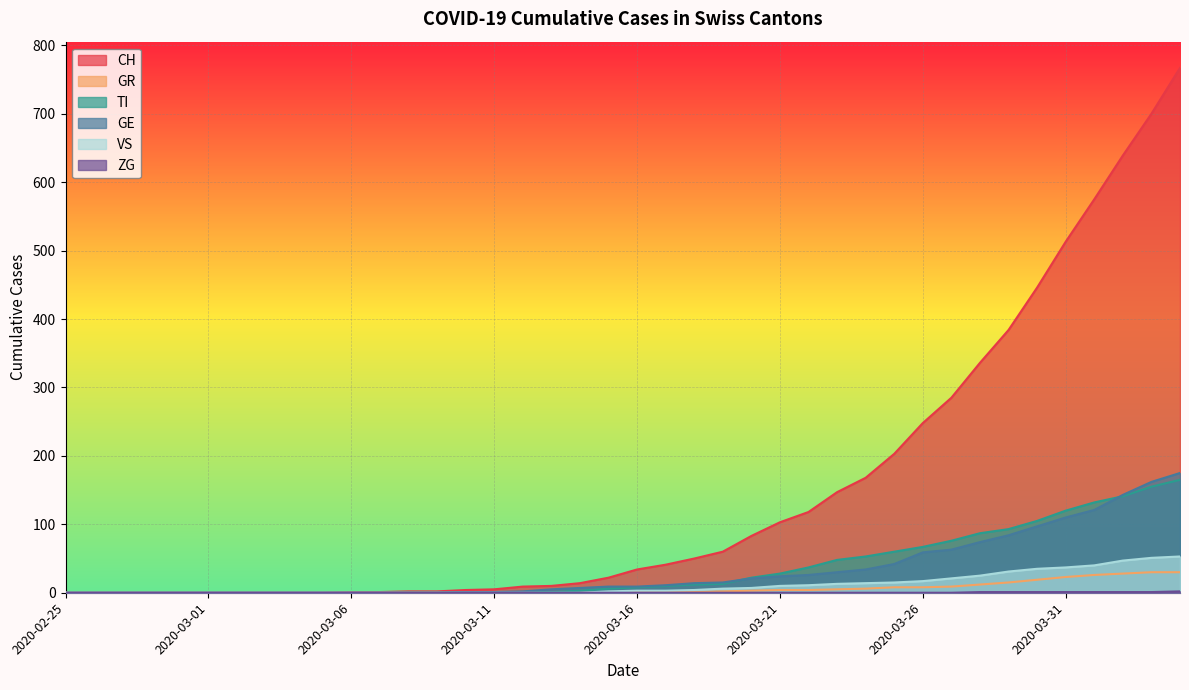

How many data points in GR are less than 1?

20